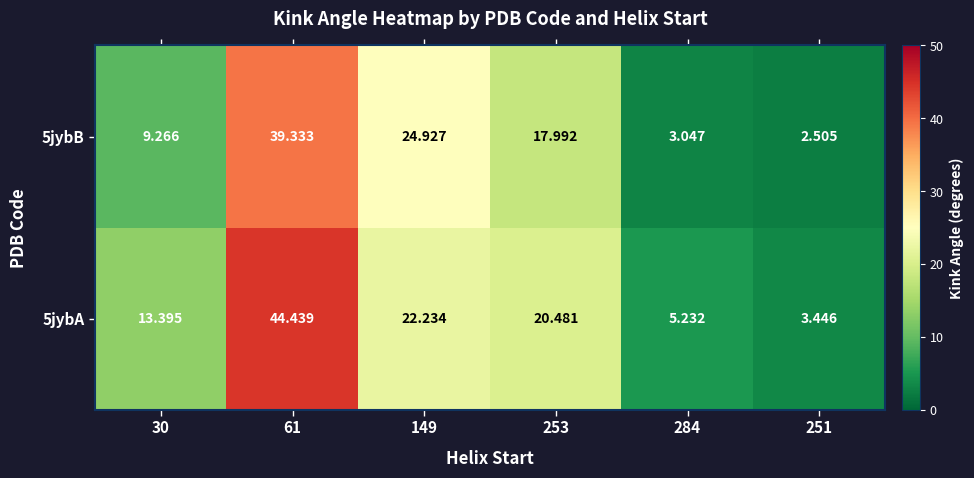

Which series has the largest range (max minus min)?

5jybA